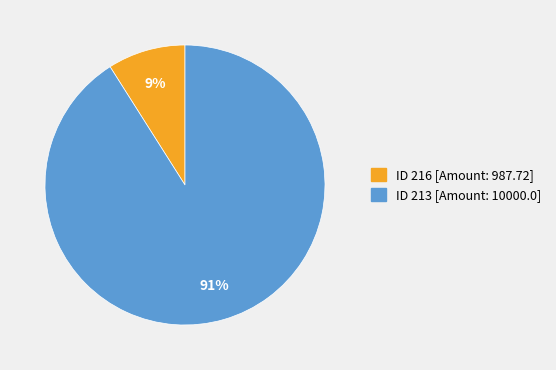

To the nearest percent, what portion does ID 216 [Amount: 987.72] represent?

9%